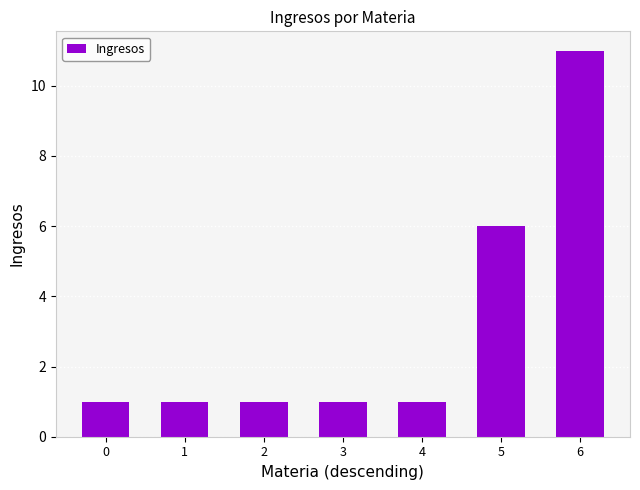

How many series are shown in this chart?

1